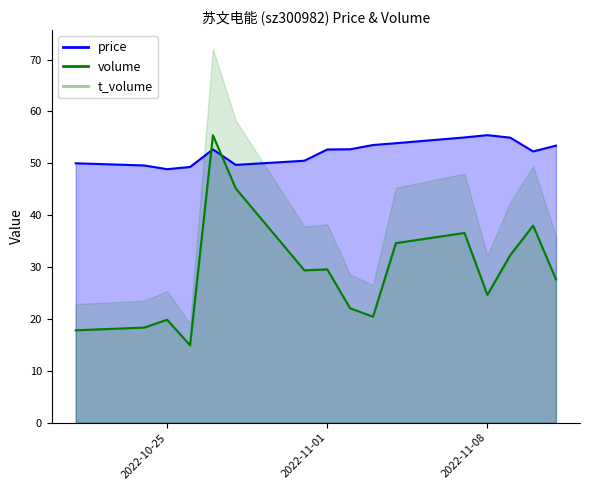

Where is price nearest to the value 52?

2022-11-10